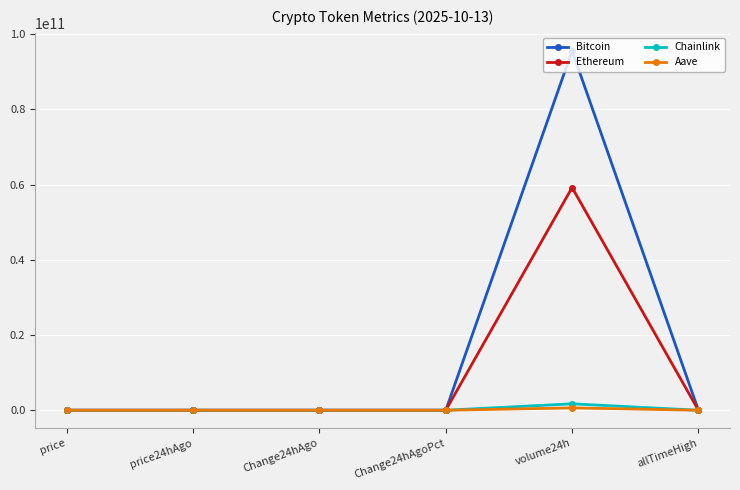

At how many categories does at least one series exceed 87585133722?

1